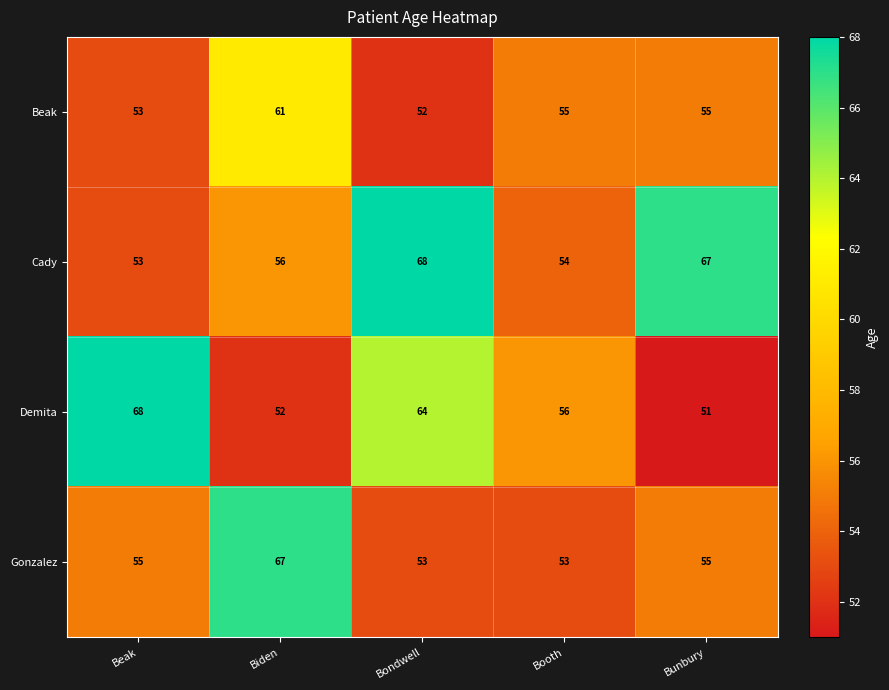

How many data points in Cady are less than 56?

2